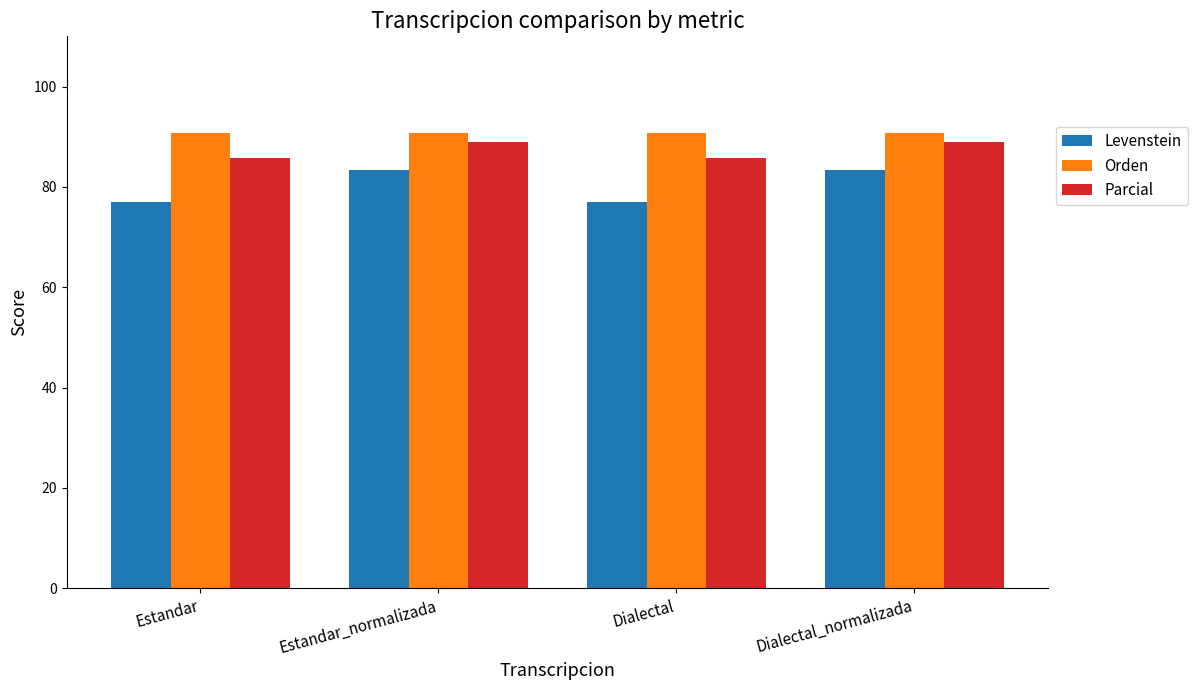

What is the difference between the maximum and minimum values in the Parcial series?

3.2